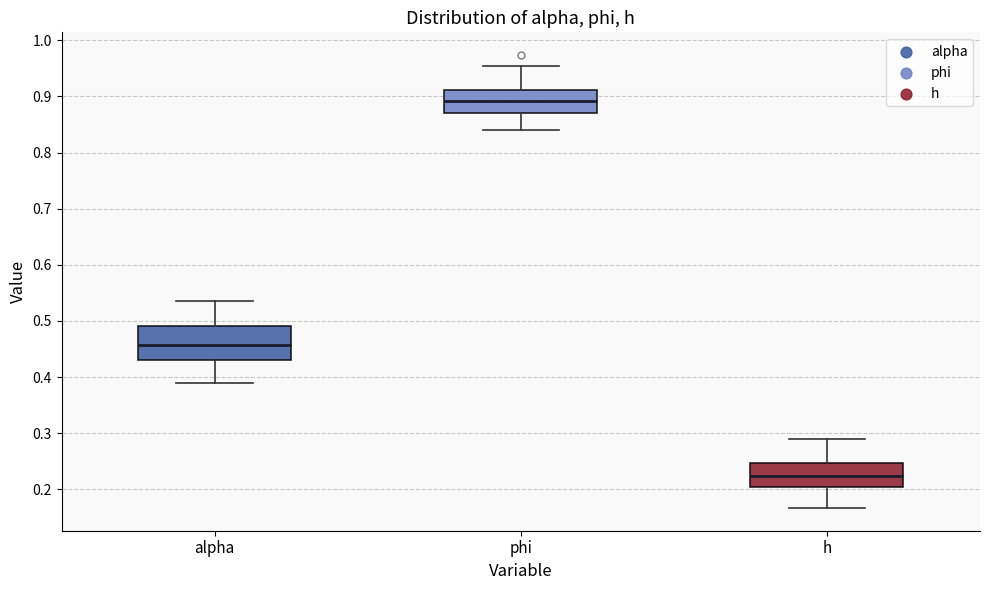

Where is the upper edge of the box for h on the y-axis? The values are not printed on the chart, so give them approximately, as read against the axis.

0.25